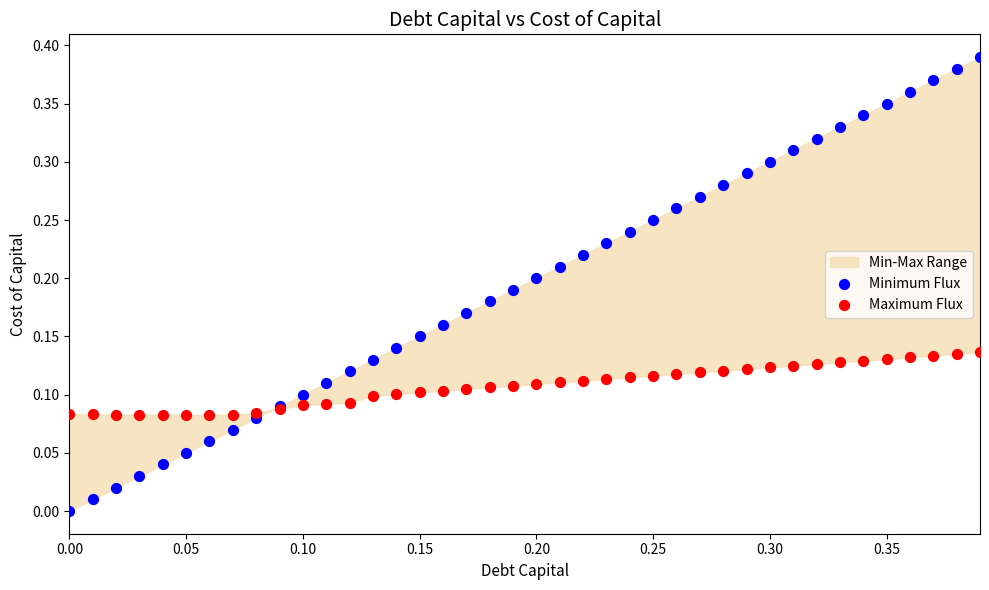

Which series has the widest spread of Y values?

Minimum Flux